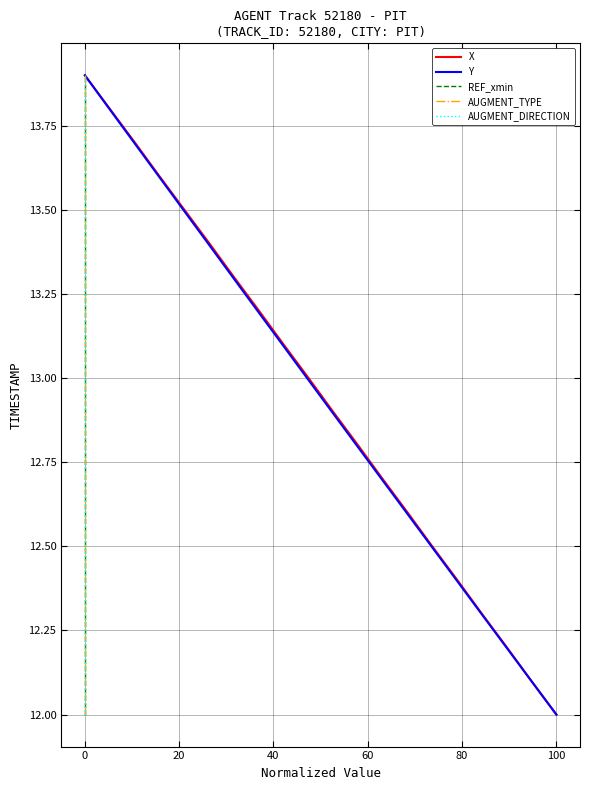

What is the difference between the maximum and second lowest values in the Y series?

1.8